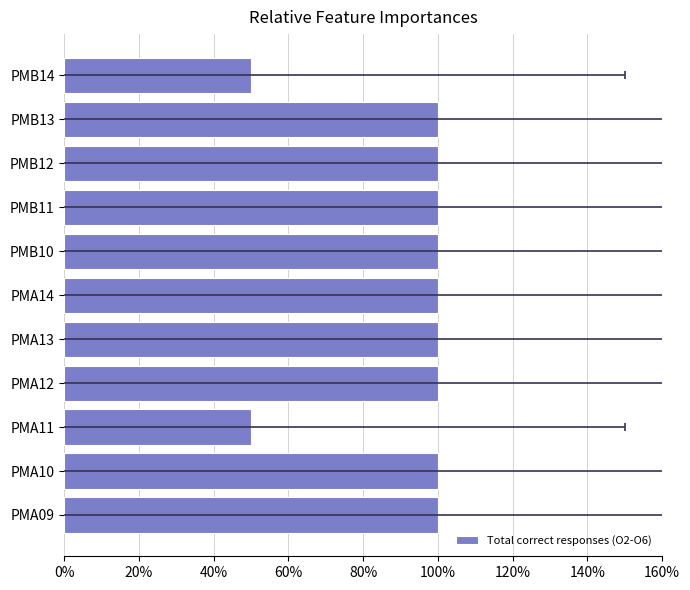

What is the greatest value displayed?

100